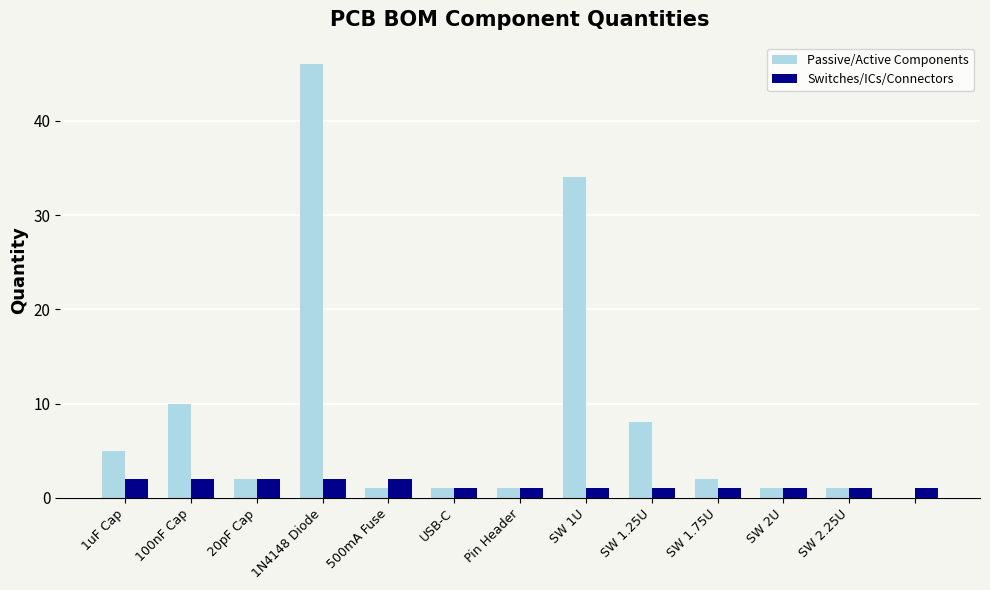

How many data points does each series have?

13